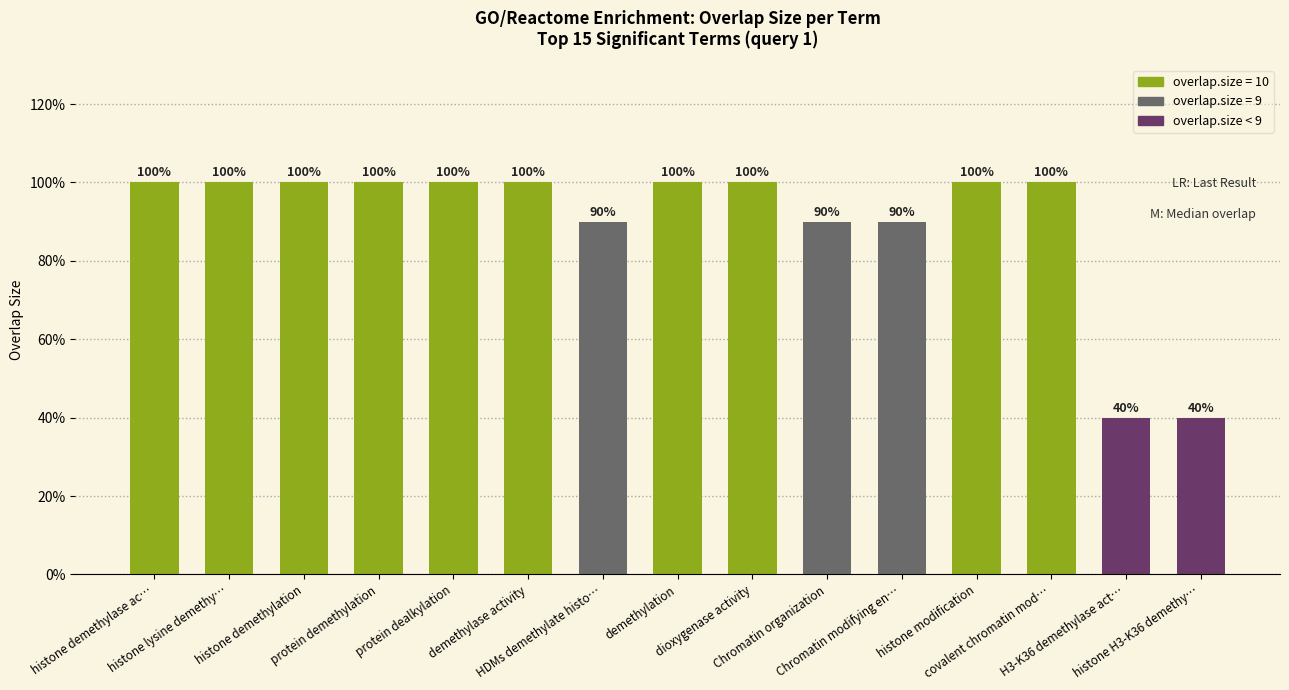

Are the bars horizontal?

No